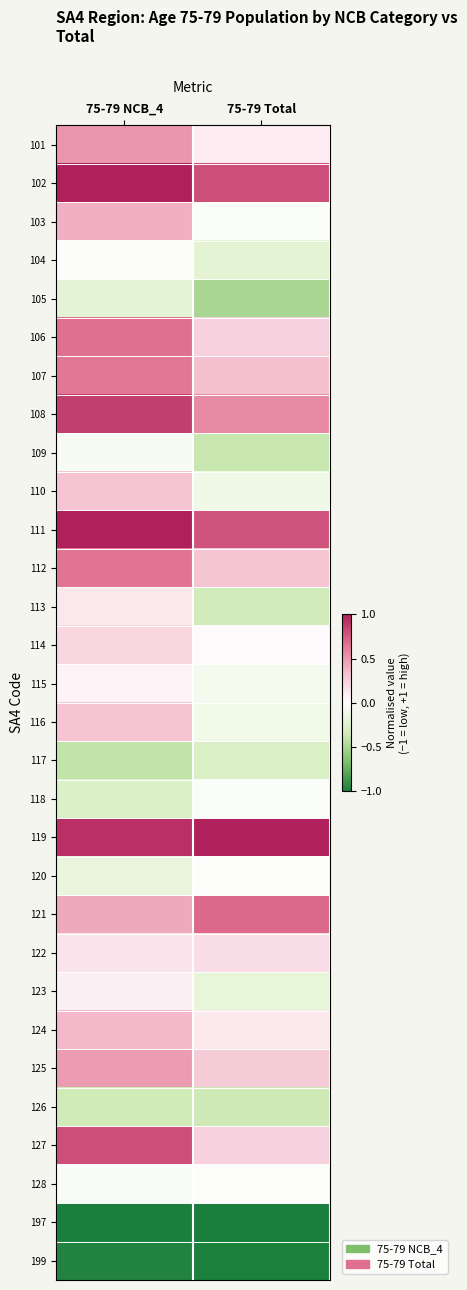

At how many categories does at least one series exceed 0?

2